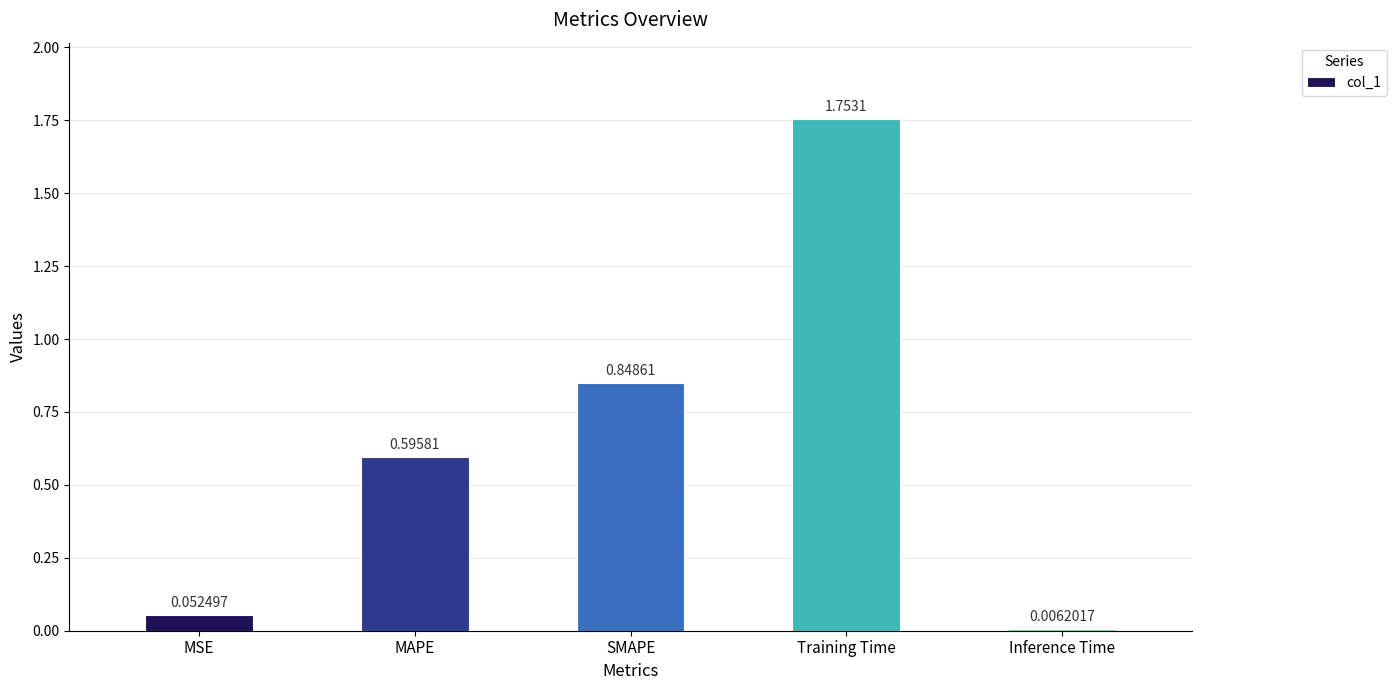

What is the difference between the maximum and second lowest values?

1.7